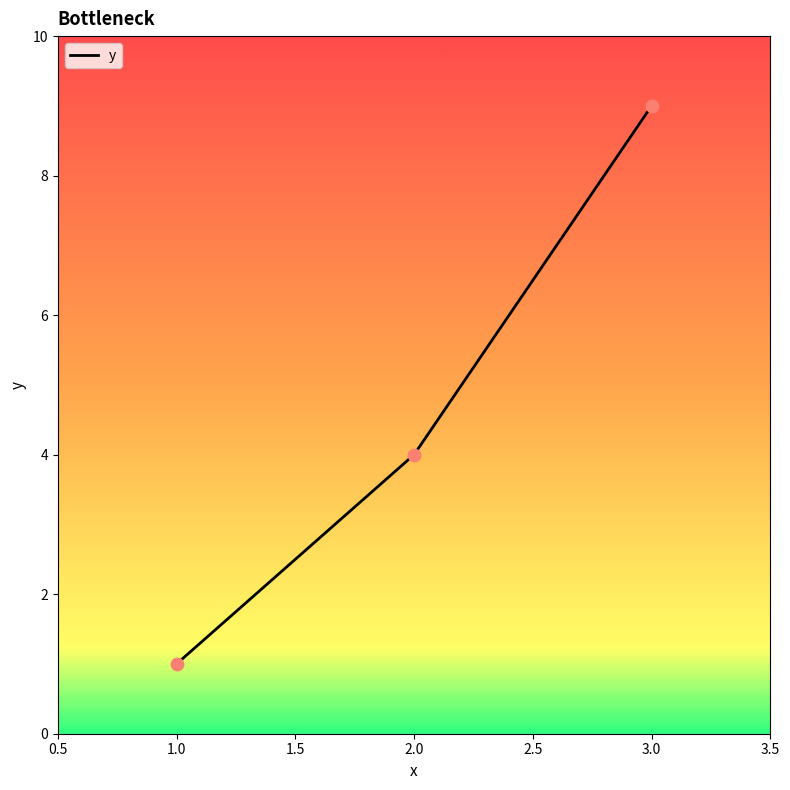

Between 1.0 and 3.0, which is larger?

3.0